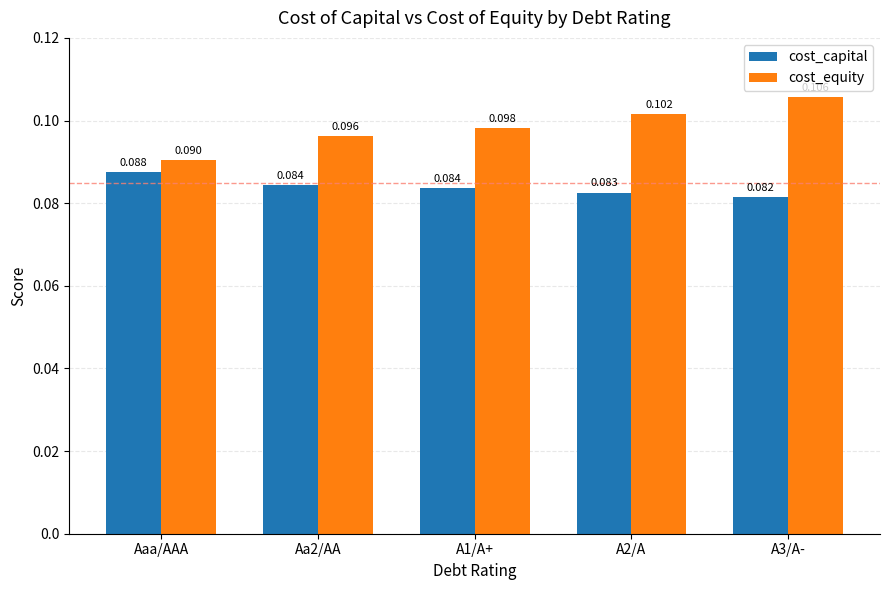

What position from the left is Aa2/AA?

2